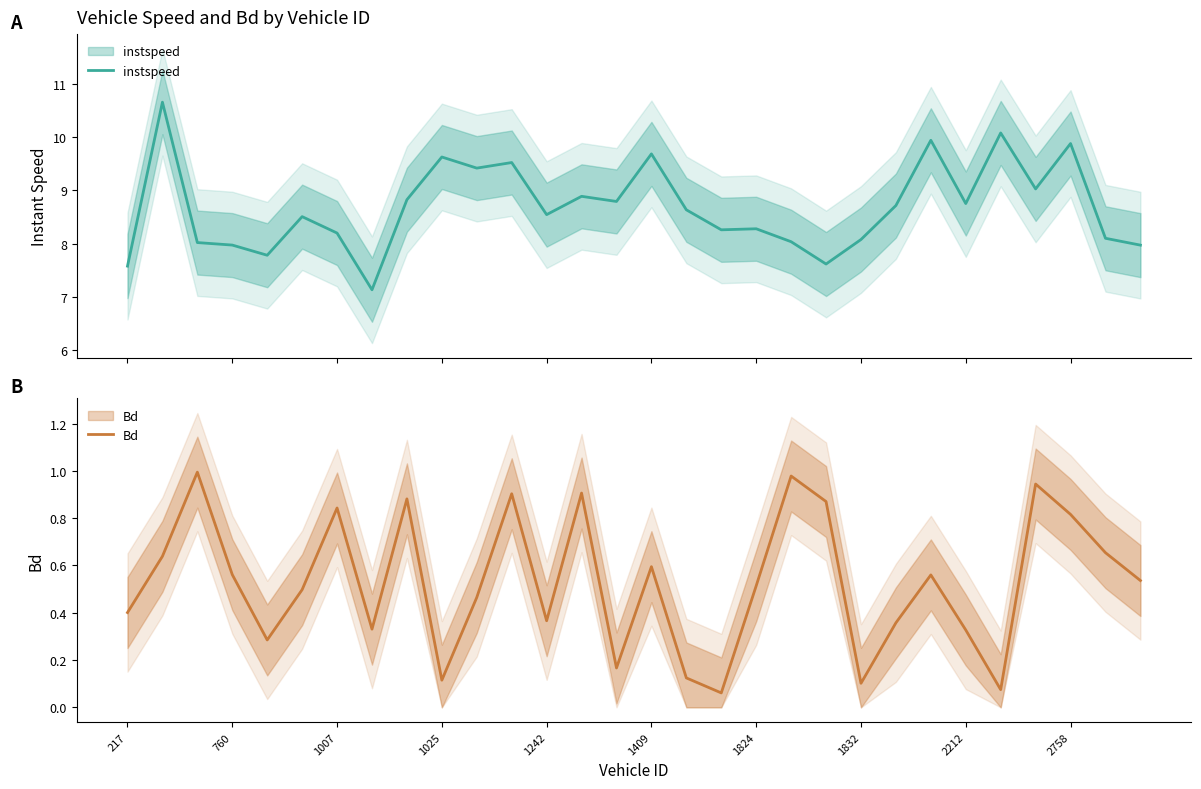

Does the chart have visible grid lines?

No